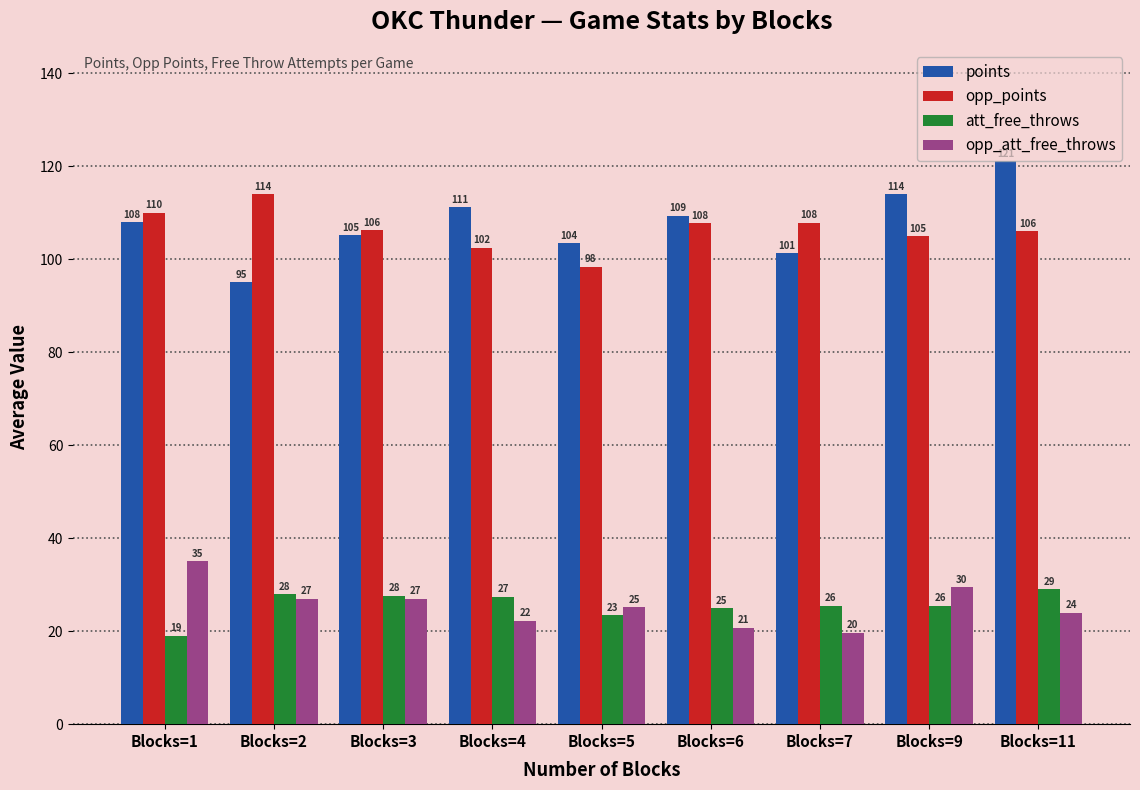

What is the difference between the opp_att_free_throws values at Blocks=9 and Blocks=4?

7.2